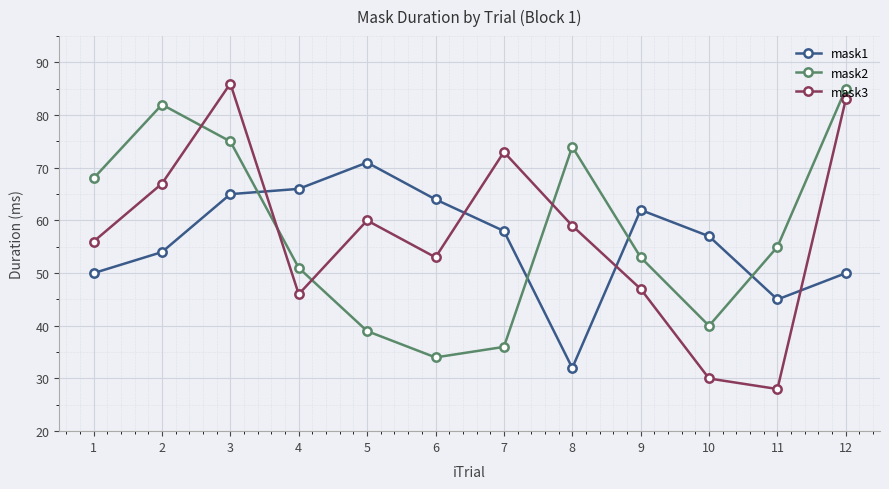

What is the value of the mask3 point at the 7th from the left?

73